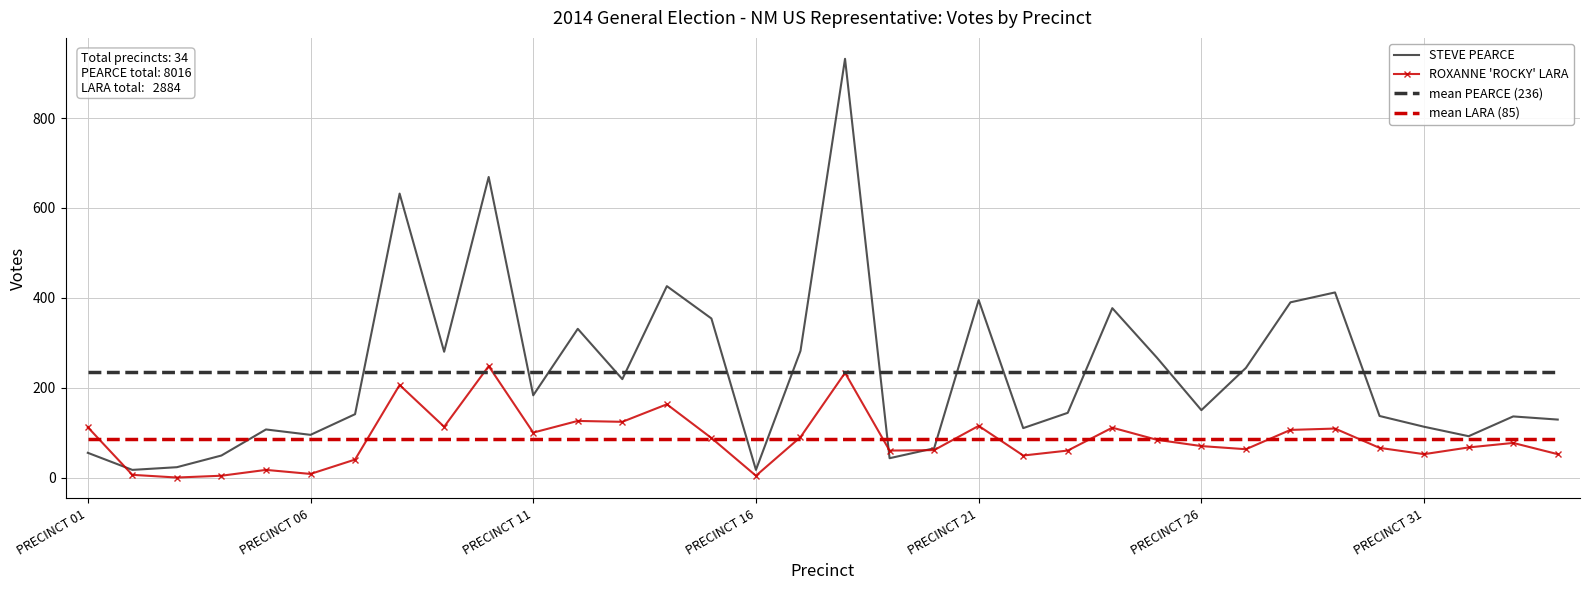

Which series has the widest spread of values?

STEVE PEARCE